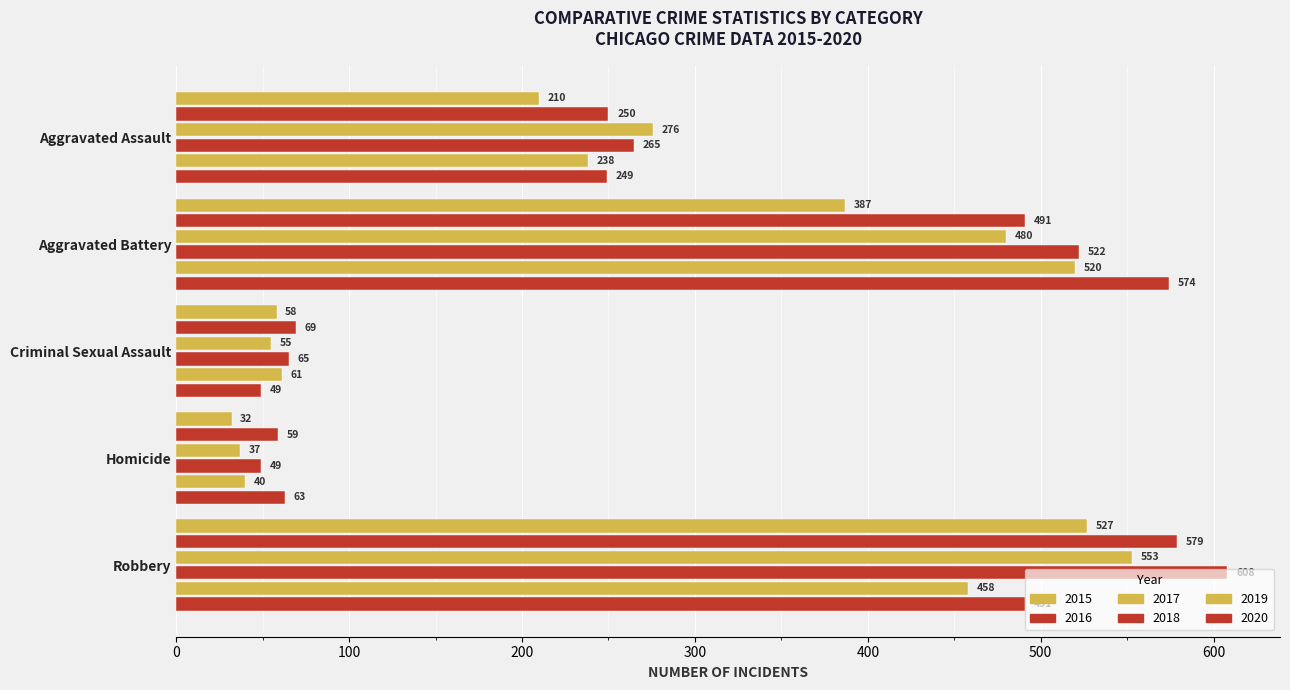

How many values in the 2020 series are below 249?

2